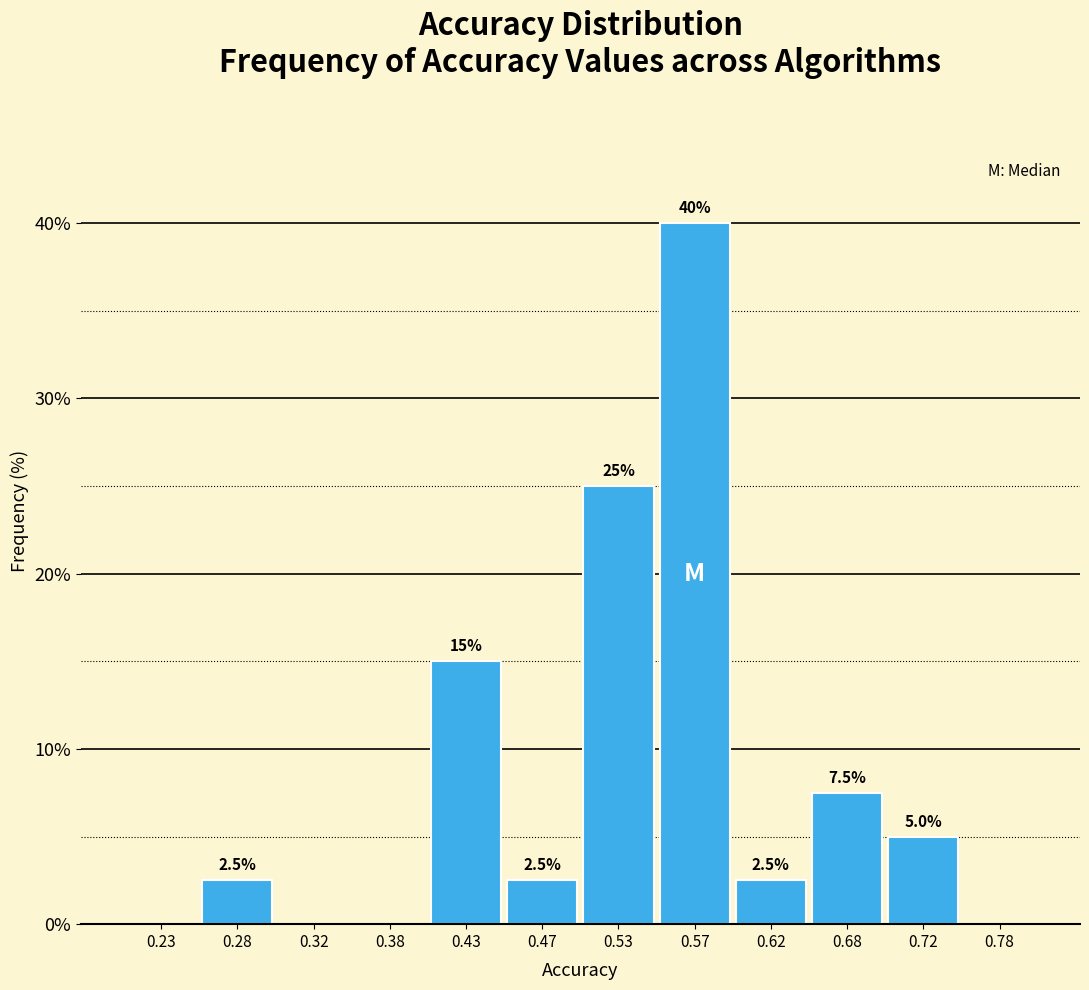

Over which range of the x-axis is the bar tallest?

0.55 to 0.60